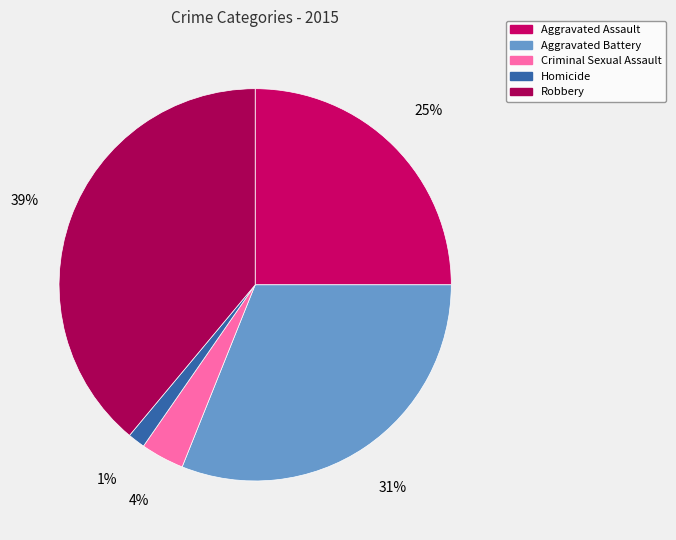

Do Homicide and Criminal Sexual Assault together represent more than half of the pie?

No